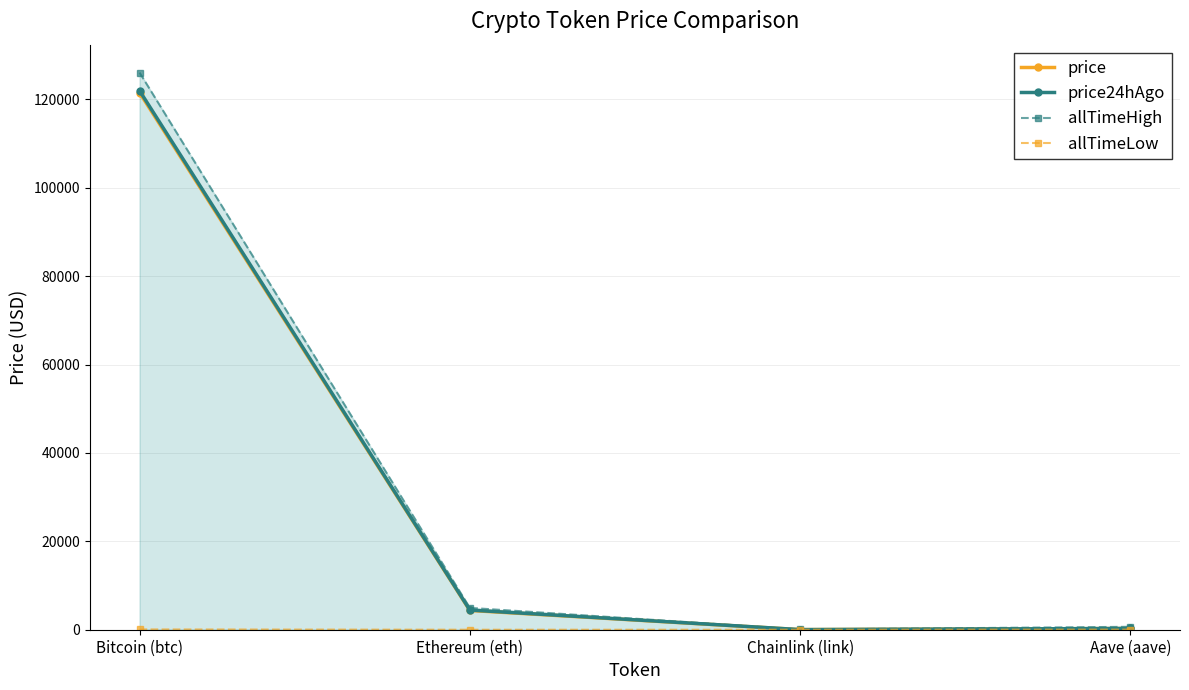

True or false: allTimeHigh has a value of 1981.1 at Ethereum (eth).

False